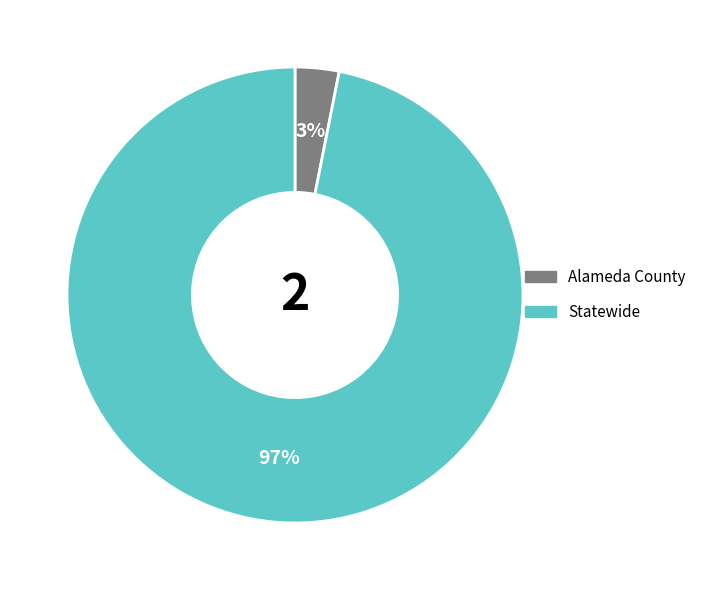

To the nearest percent, what is the difference between the Alameda County and Statewide slice percentages?

94%